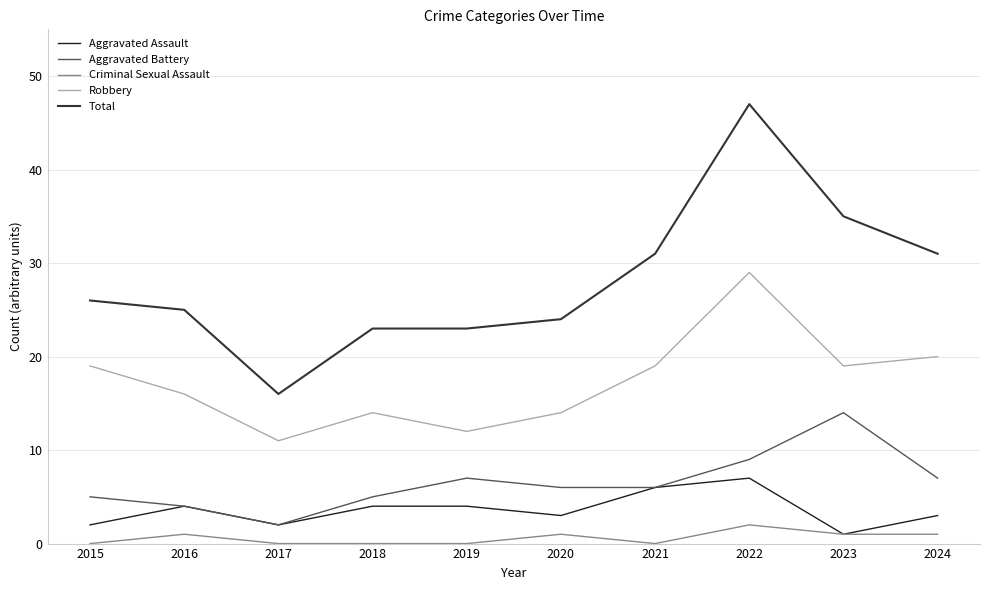

Reading left to right, extract all data points from this chart.

Aggravated Assault: 2	4	2	4	4	3	6	7	1	3
Aggravated Battery: 5	4	2	5	7	6	6	9	14	7
Criminal Sexual Assault: 0	1	0	0	0	1	0	2	1	1
Robbery: 19	16	11	14	12	14	19	29	19	20
Total: 26	25	16	23	23	24	31	47	35	31